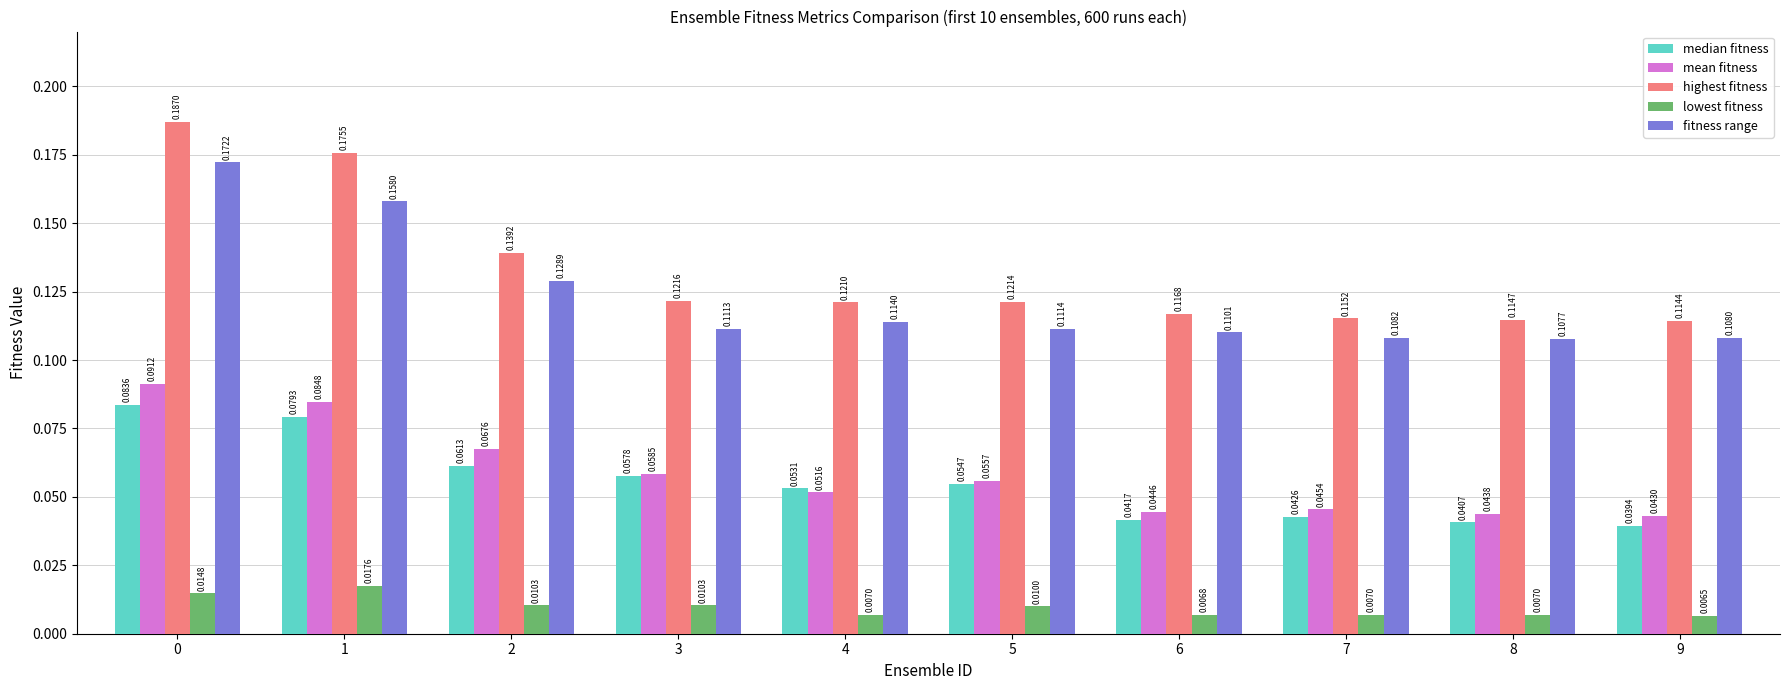

How many groups of bars are there?

10